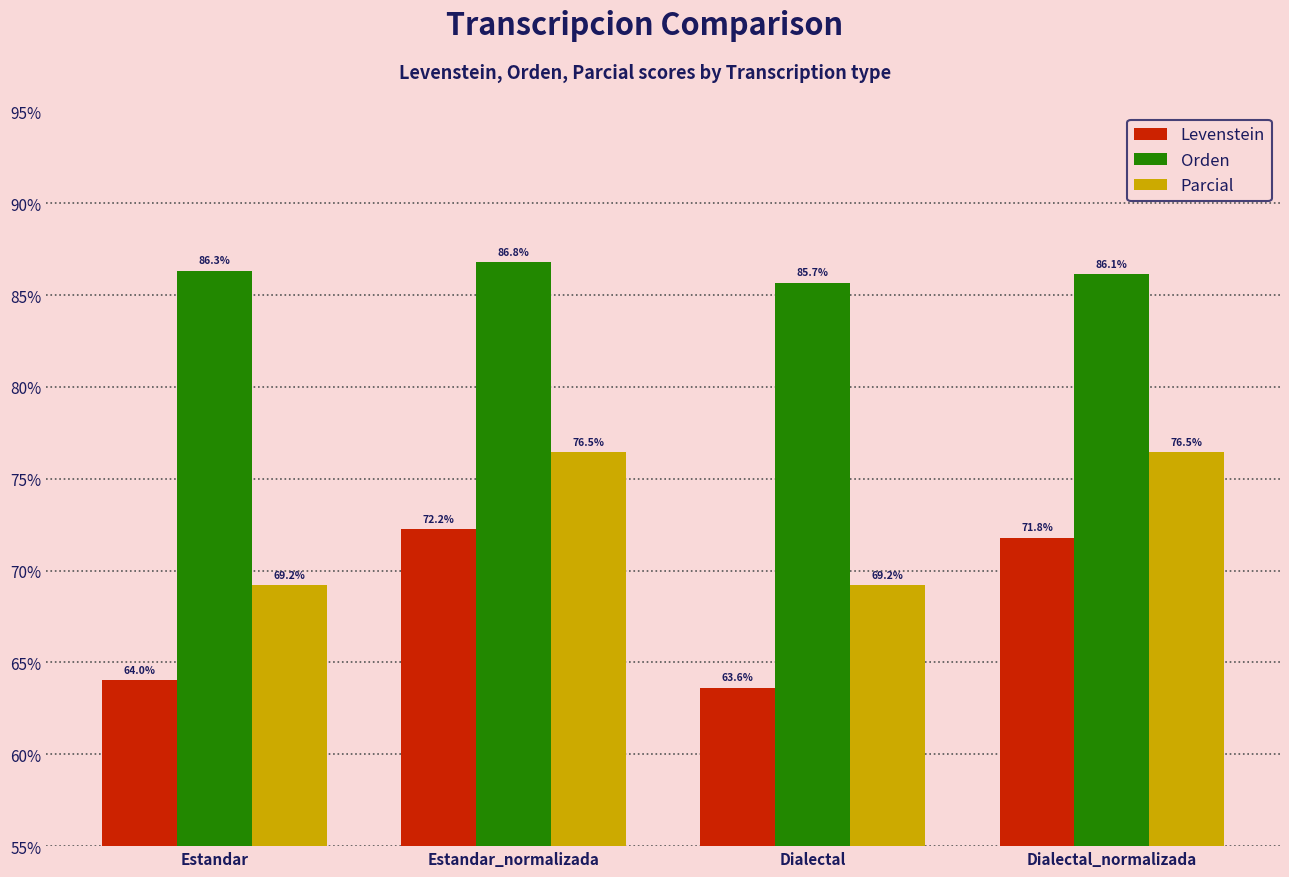

Rank the series at Estandar from highest to lowest value.

Orden, Parcial, Levenstein